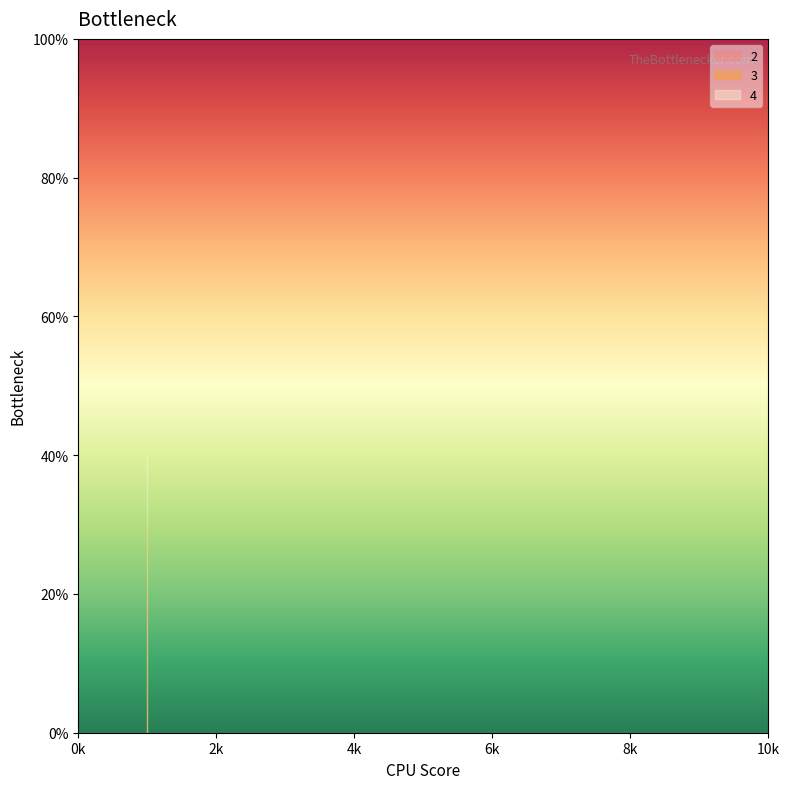

How many data points does each series have?

4